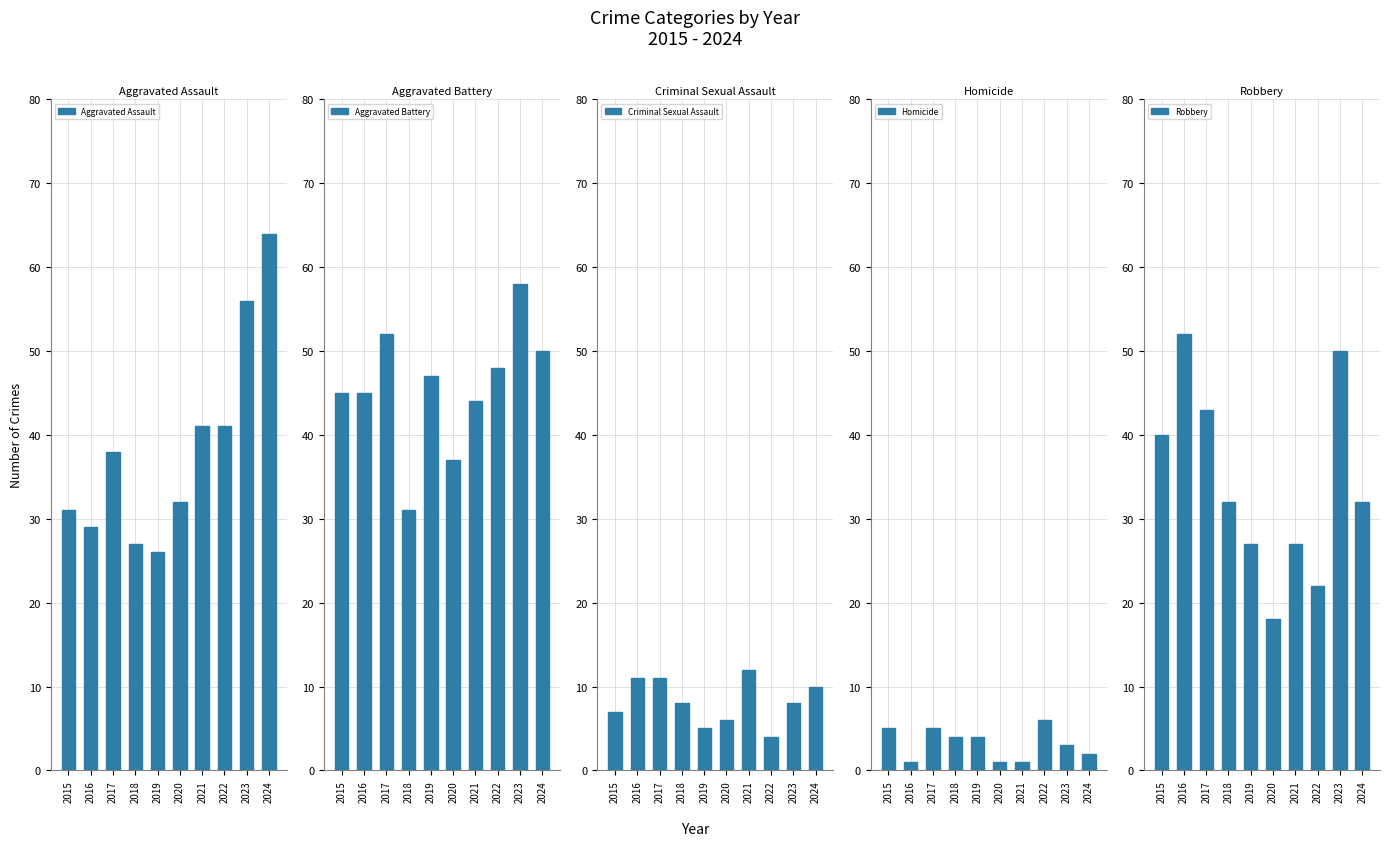

What is the difference between the maximum and minimum values in the Robbery series?

34